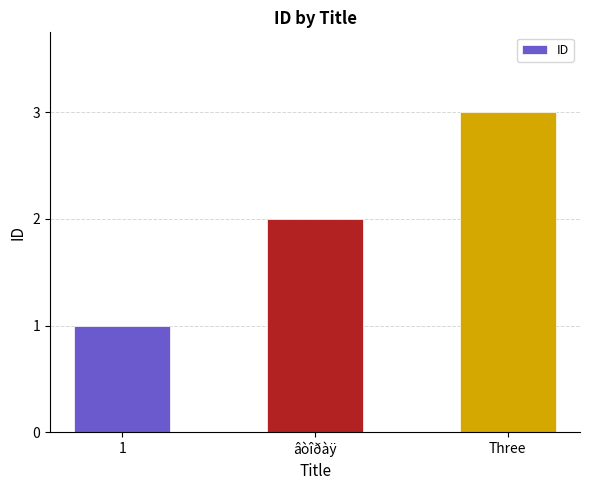

Rank the categories by value from lowest to highest.

1, âòîðàÿ, Three